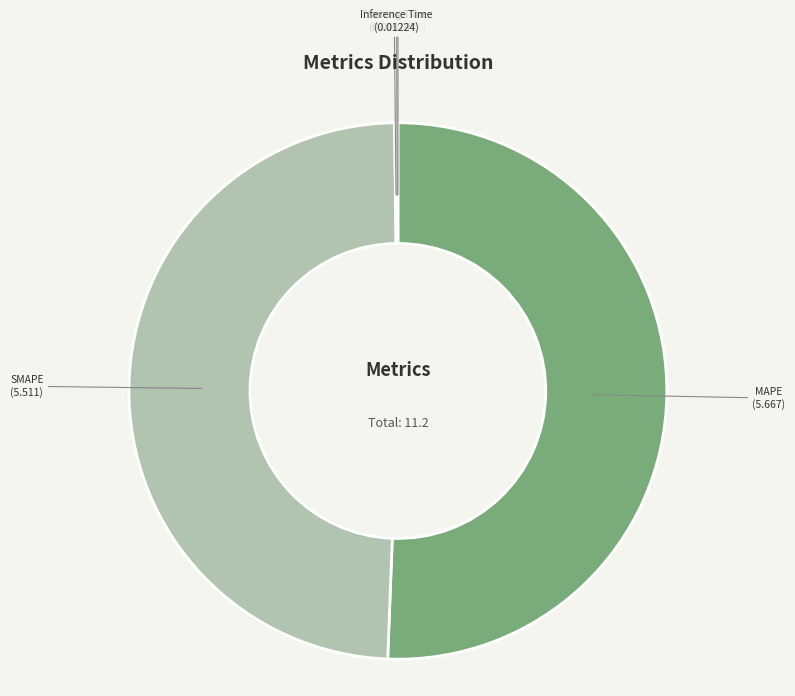

How many slices are in this pie chart?

5